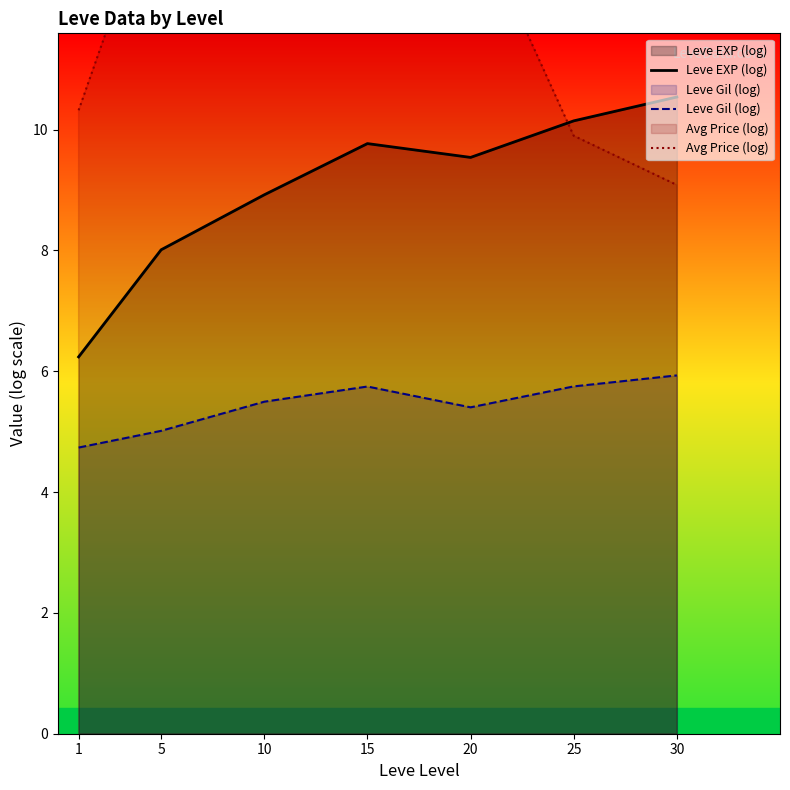

Is it true that Leve EXP (log) equals 13.5 at 10?

False